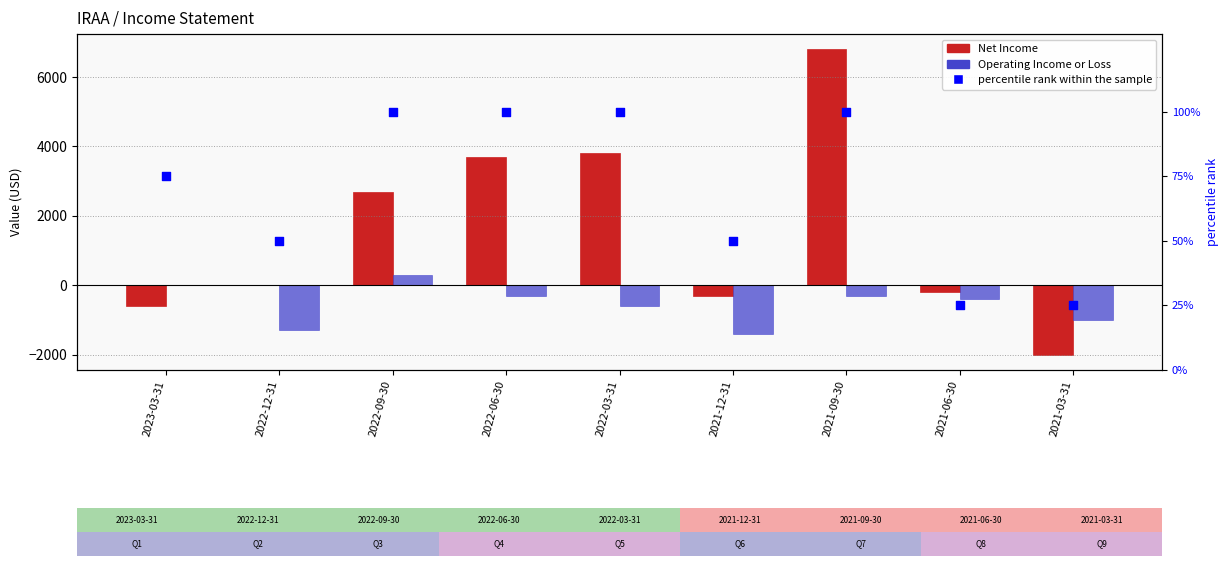

Which series has the largest Y range (max minus min)?

Net Income